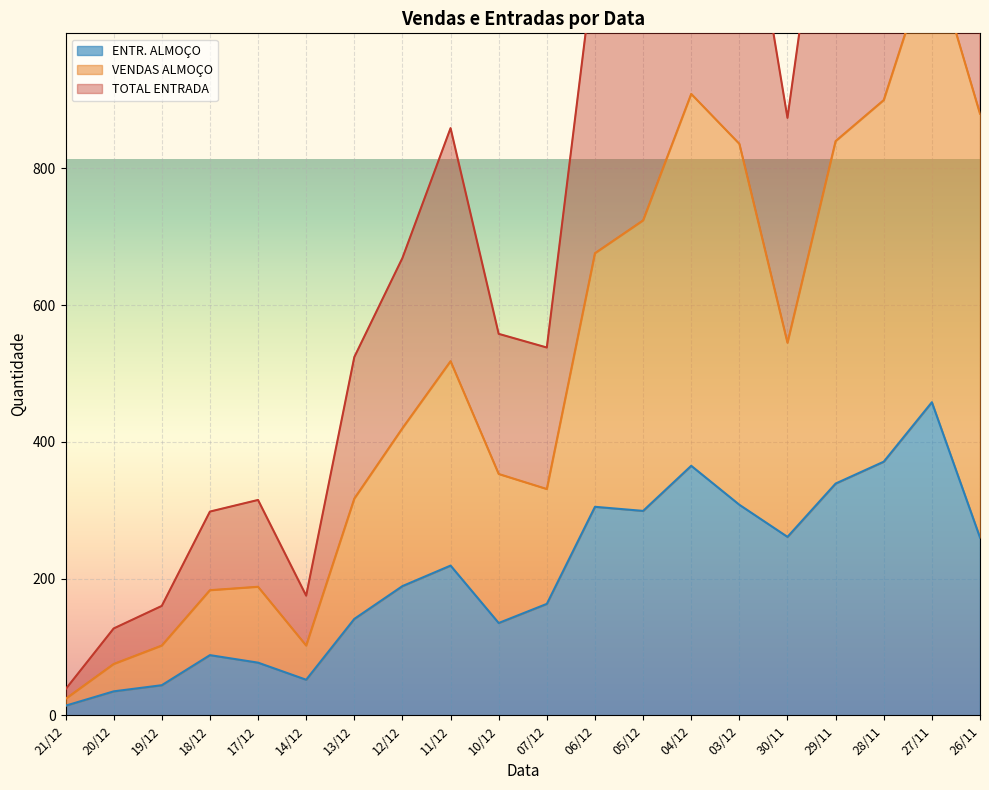

The value of ENTR. ALMOÇO at 27/11 is 458. True or false?

True